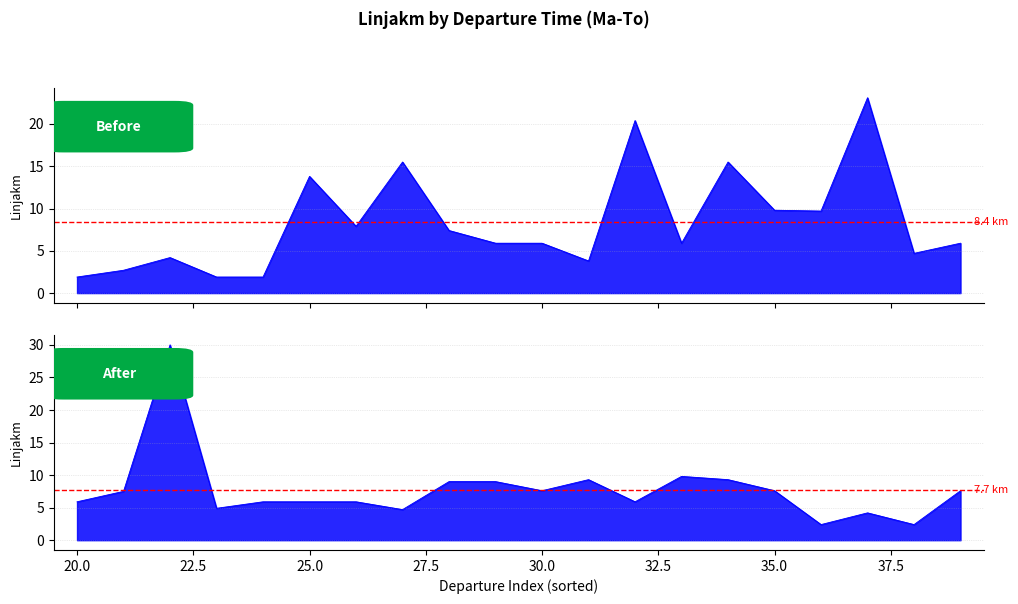

What is the greatest value displayed?

30.0